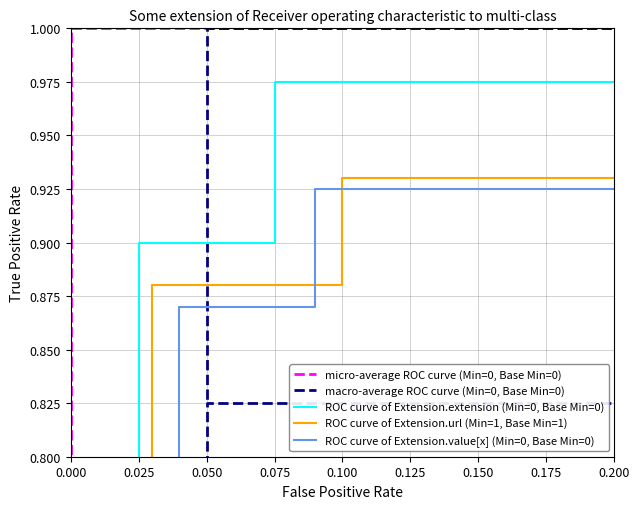

What are all the series names shown in the legend?

micro-average ROC curve (Min=0, Base Min=0), macro-average ROC curve (Min=0, Base Min=0), ROC curve of Extension.extension (Min=0, Base Min=0), ROC curve of Extension.url (Min=1, Base Min=1), ROC curve of Extension.value[x] (Min=0, Base Min=0)